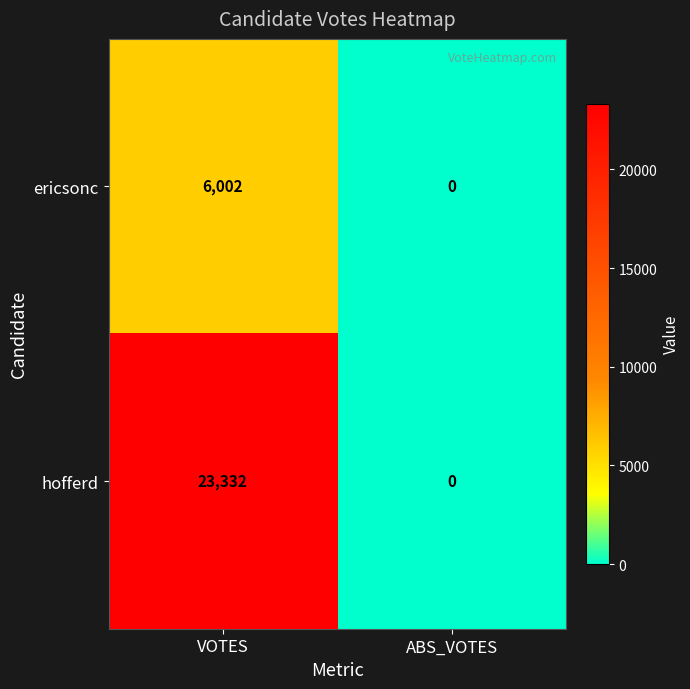

Which category has the highest value across all series?

VOTES